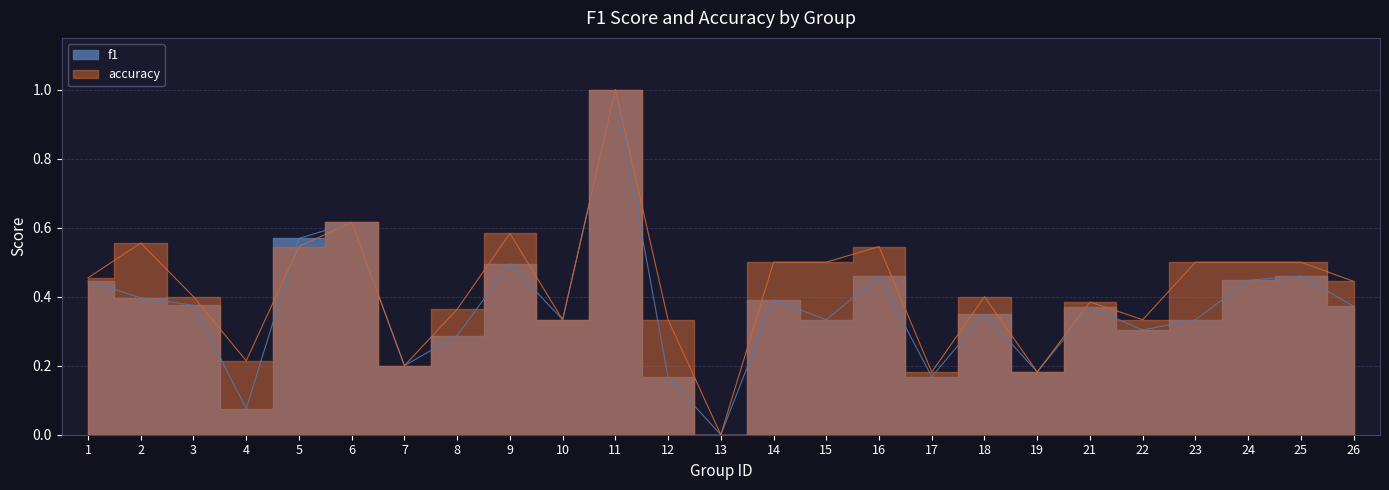

Reading right to left, list all the values displayed in this chart.

f1: 26=0.4	25=0.5	24=0.4	23=0.3	22=0.3	21=0.4	19=0.2	18=0.3	17=0.2	16=0.5	15=0.3	14=0.4	13=0.0	12=0.2	11=1.0	10=0.3	9=0.5	8=0.3	7=0.2	6=0.6	5=0.6	4=0.1	3=0.4	2=0.4	1=0.4
accuracy: 26=0.4	25=0.5	24=0.5	23=0.5	22=0.3	21=0.4	19=0.2	18=0.4	17=0.2	16=0.5	15=0.5	14=0.5	13=0.0	12=0.3	11=1.0	10=0.3	9=0.6	8=0.4	7=0.2	6=0.6	5=0.5	4=0.2	3=0.4	2=0.6	1=0.5